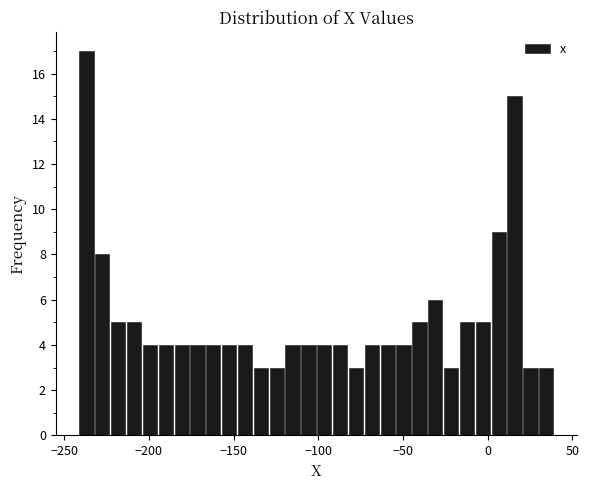

Around what value on the x-axis is the tallest bar? Give the approximate position of its centre, as read against the axis.

-235